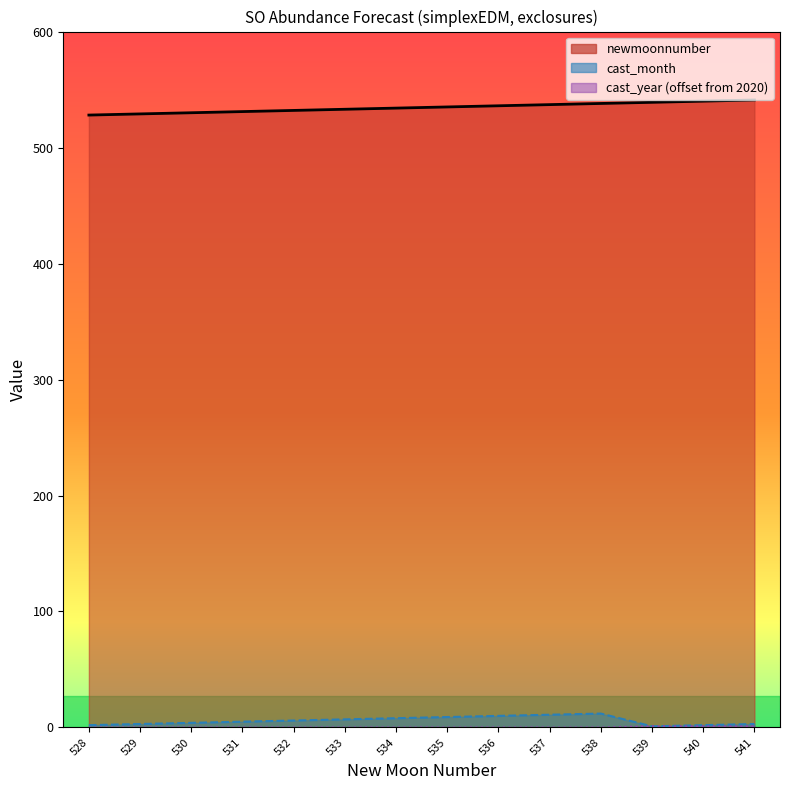

True or false: cast_month and cast_year intersect in this chart.

False